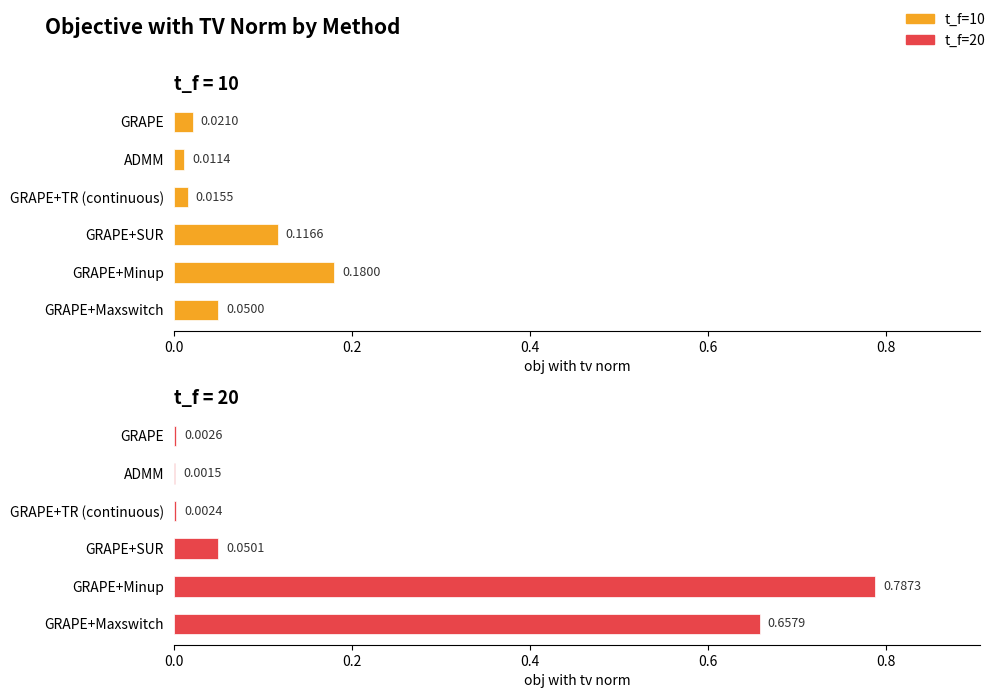

The value of t_f=10 at GRAPE+Minup is 0.3. True or false?

False